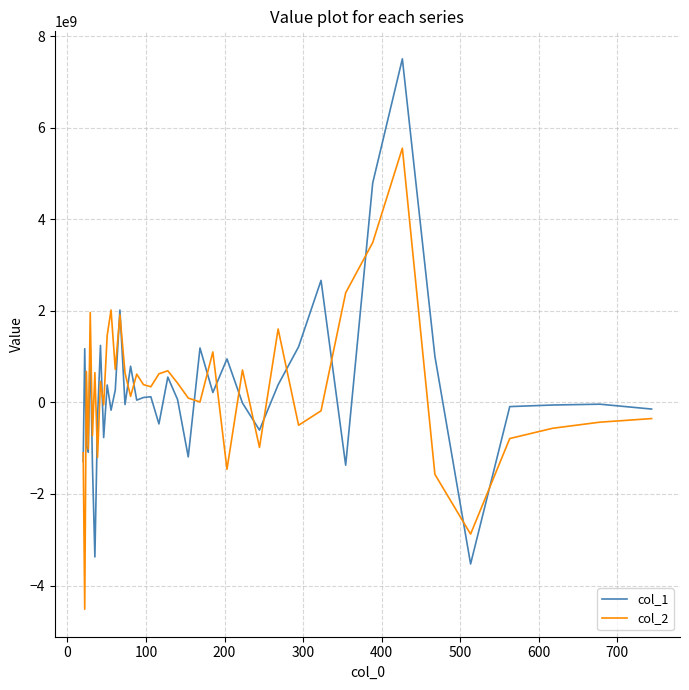

Is this an area chart (filled region under the line)?

No